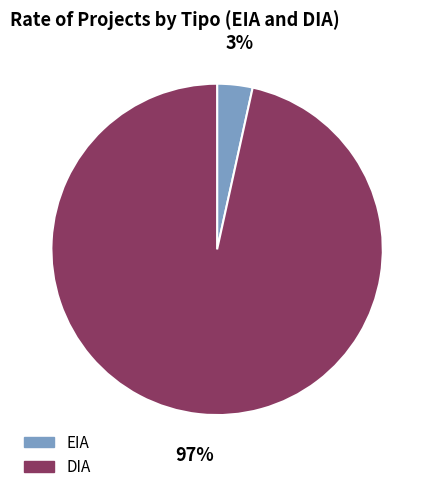

Rank the categories by value from lowest to highest.

EIA, DIA